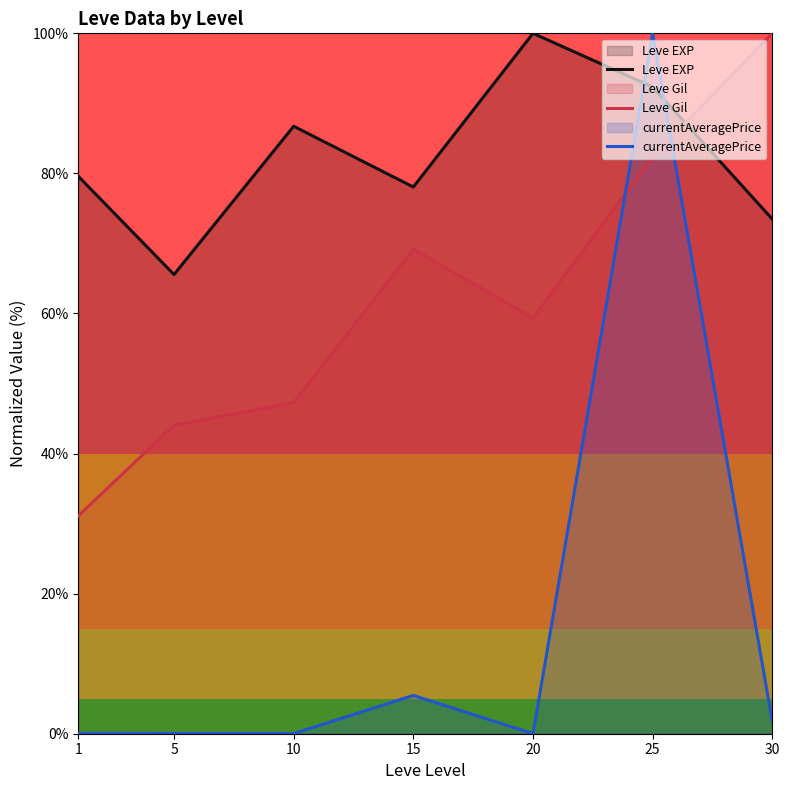

At which category does currentAveragePrice reach its first local valley?

10